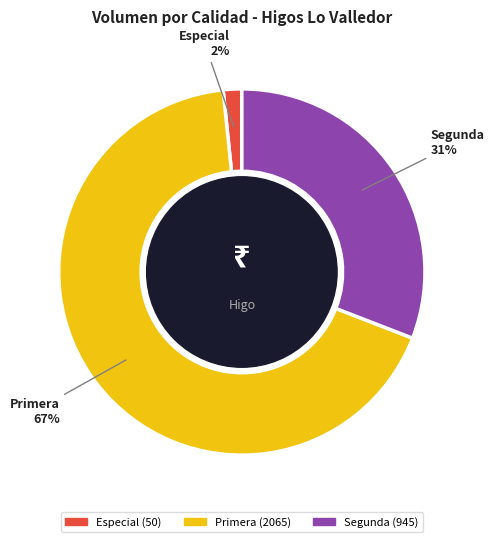

Is there a majority slice in this chart?

Yes